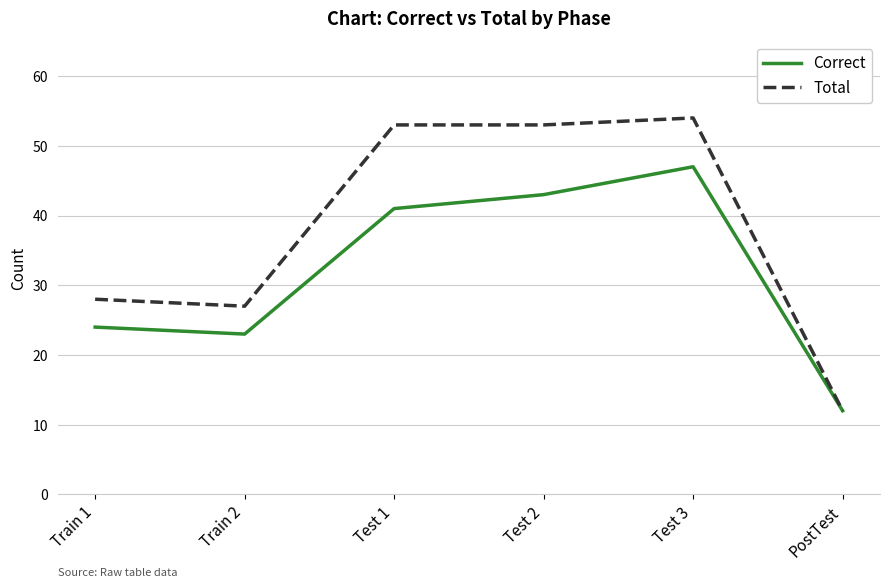

What position from the left is Test 3?

5